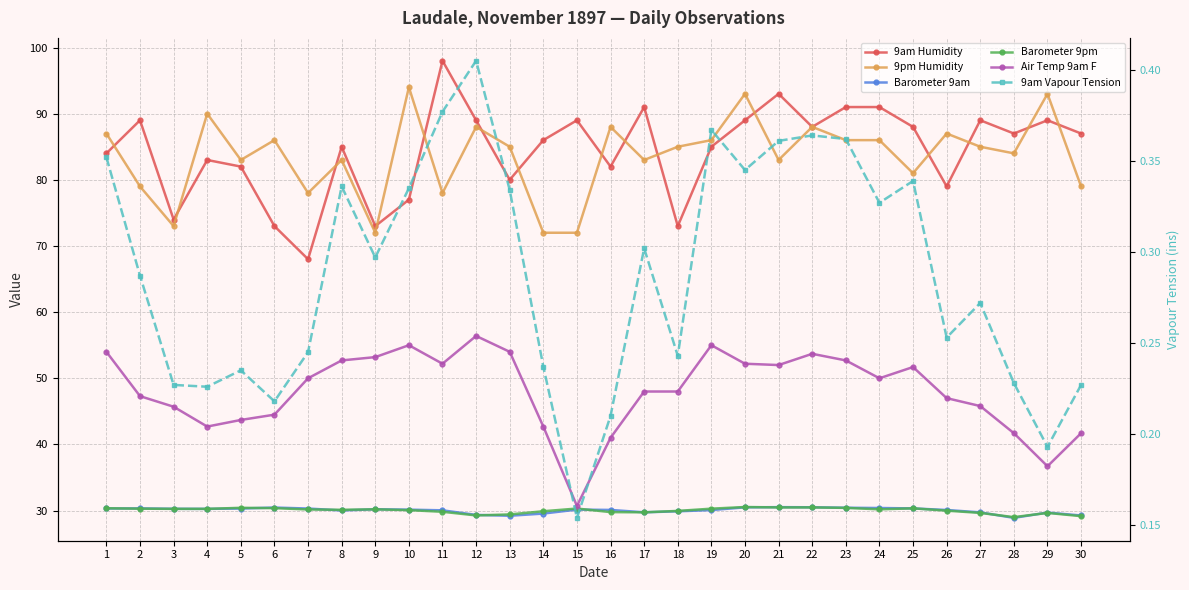

At which category does Barometer 9am reach its first local peak?

2